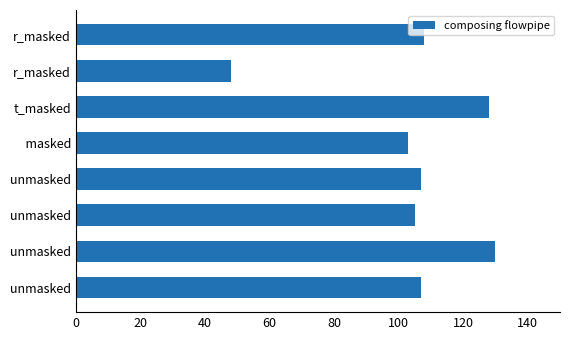

How many distinct data groups are displayed?

1